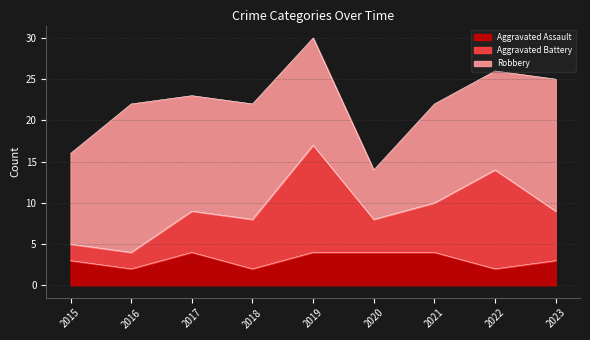

Between 2019 and 2015, which is larger?

2019